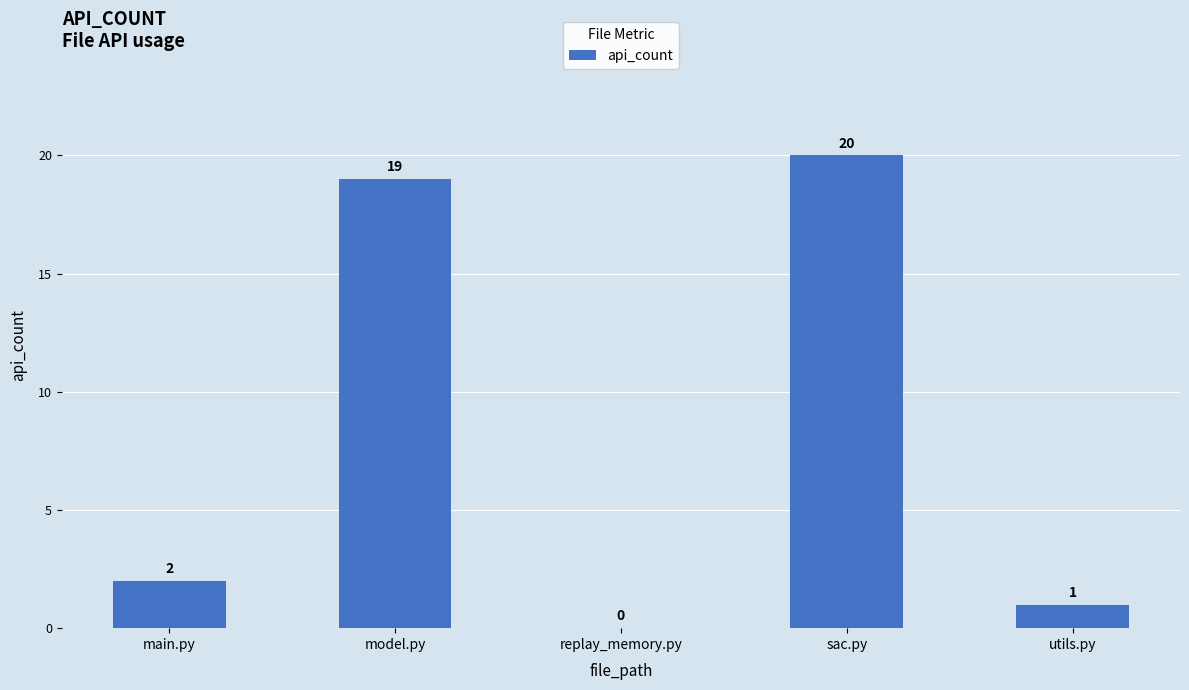

What is the sum of all values?

42